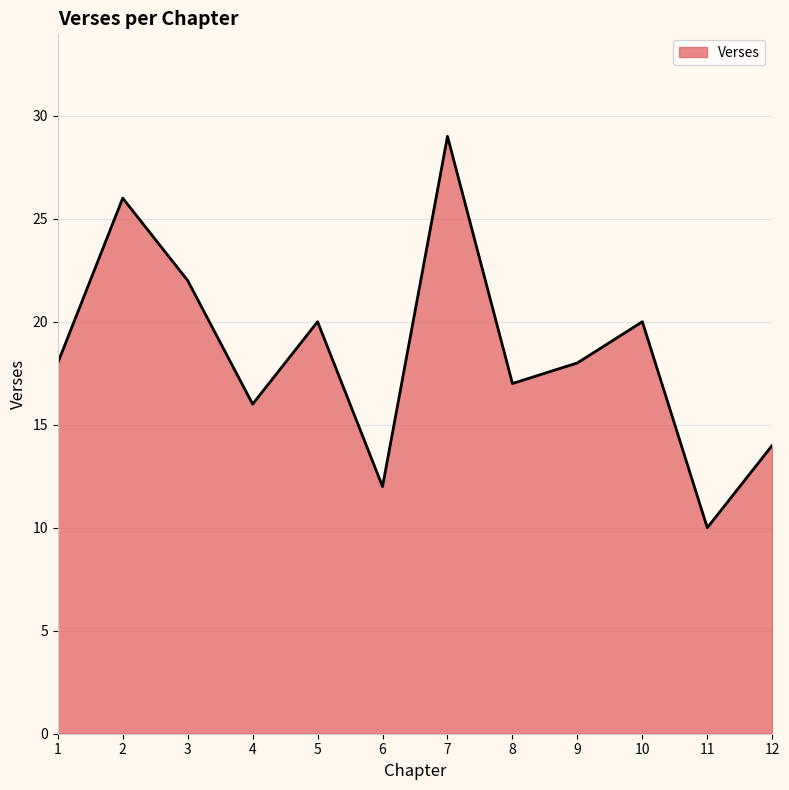

Reading left to right, extract all data points from this chart.

18	26	22	16	20	12	29	17	18	20	10	14